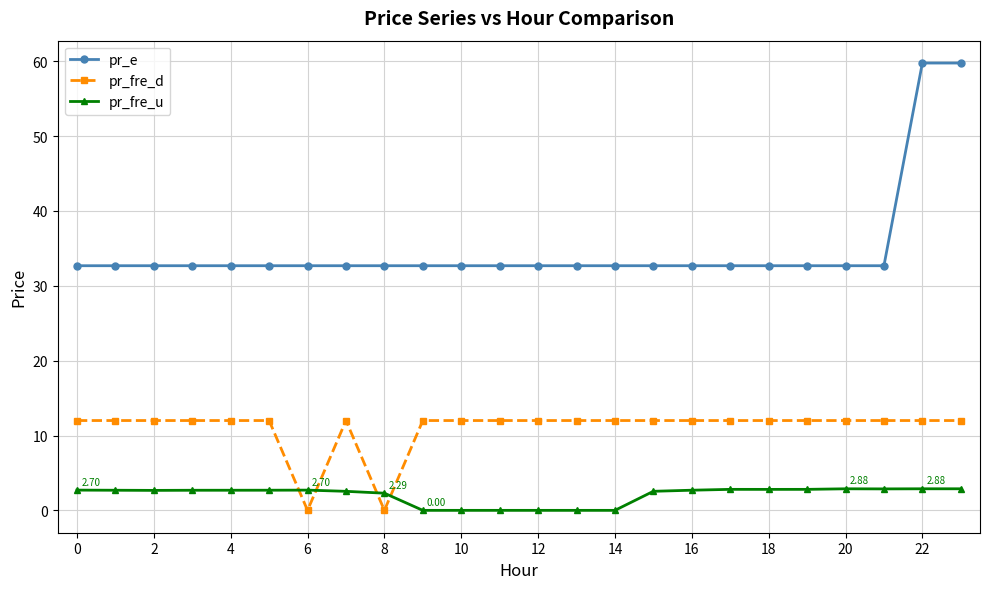

How many distinct data groups are displayed?

3